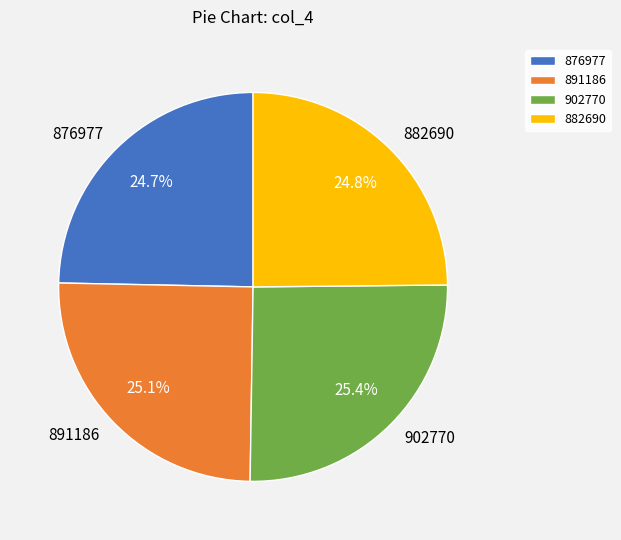

The 876977 slice represents 25% of the pie. True or false?

True